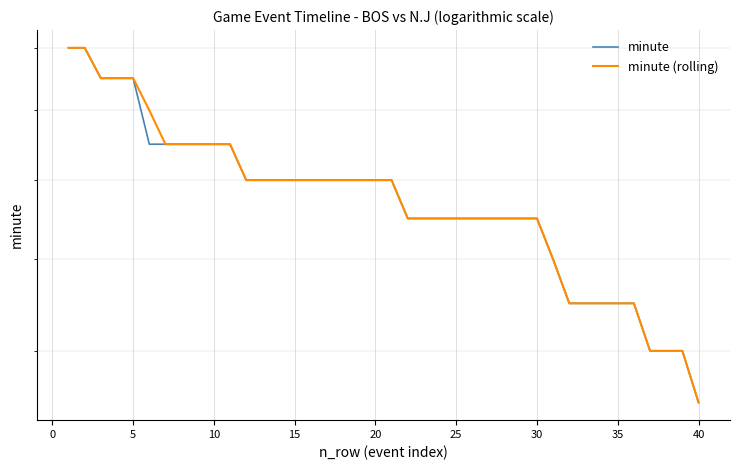

The minute series shows 4 at 36. True or false?

False